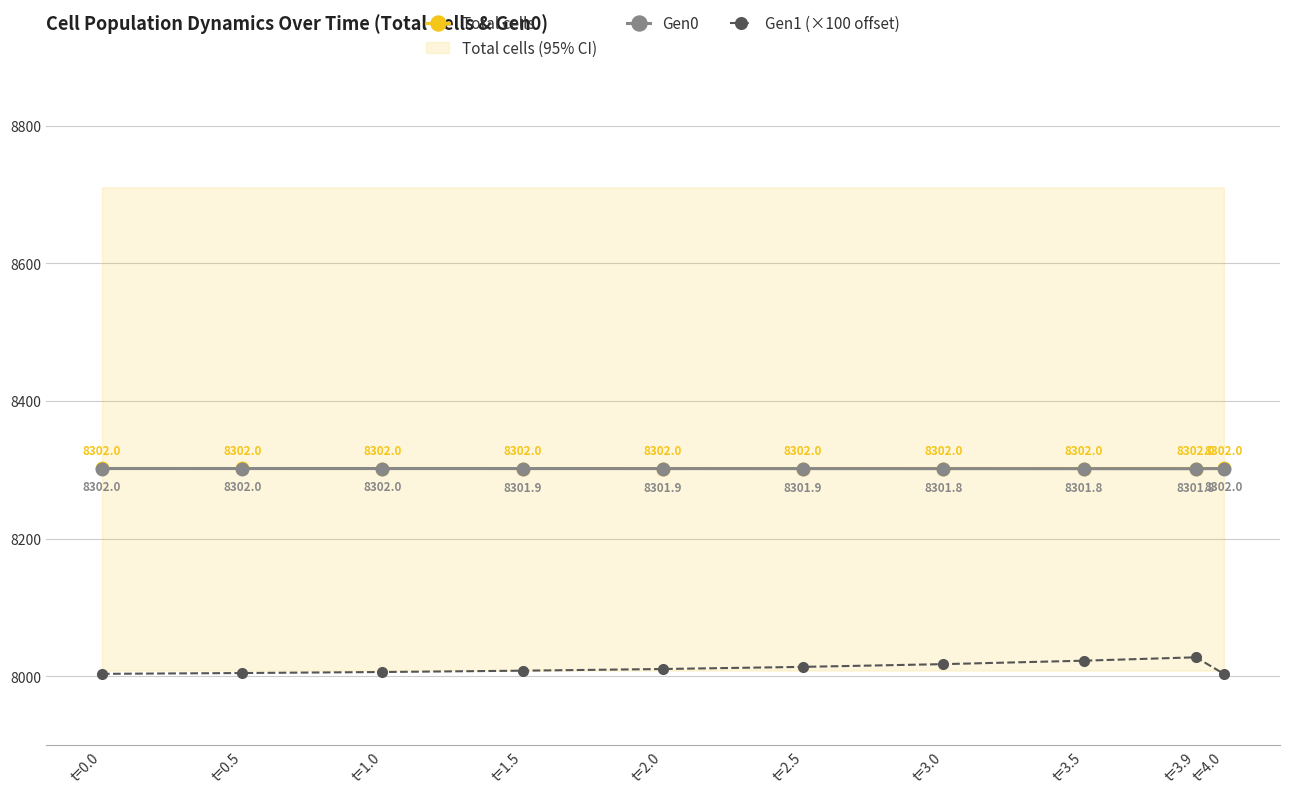

At which category is the sum across all series the highest?

t=3.9